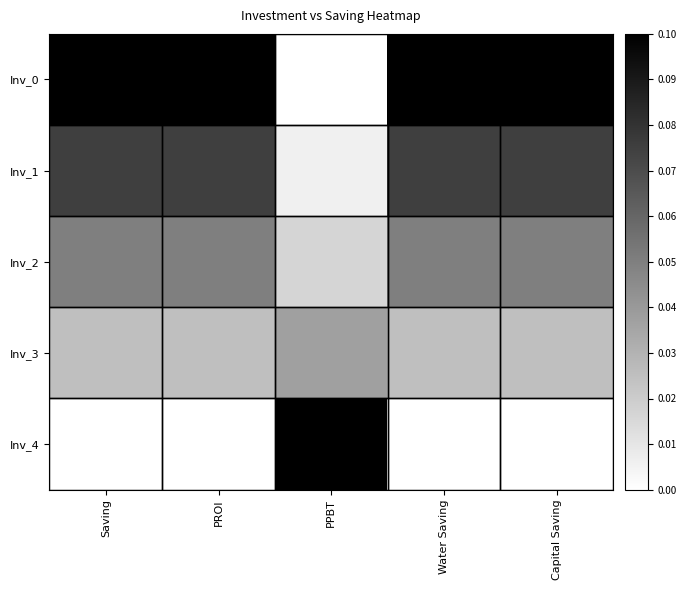

List the series in order of their peak value, highest first.

Inv_0, Inv_4, Inv_1, Inv_2, Inv_3